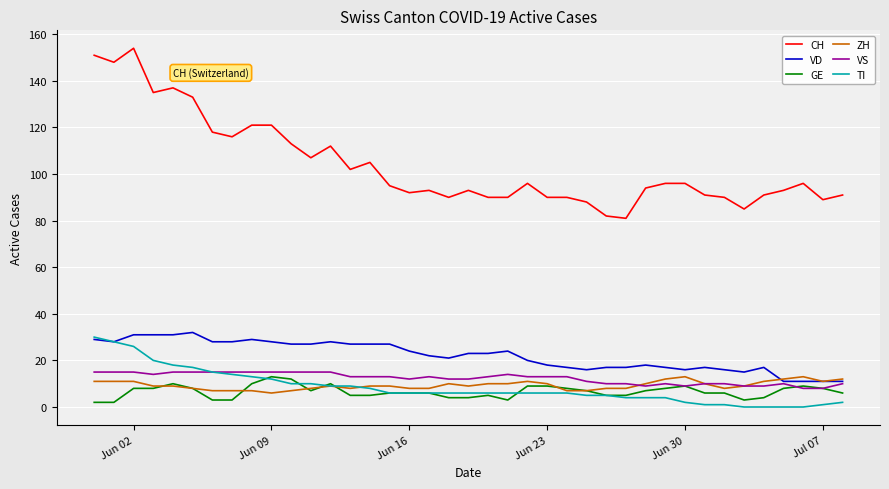

Which series has the largest range (max minus min)?

CH